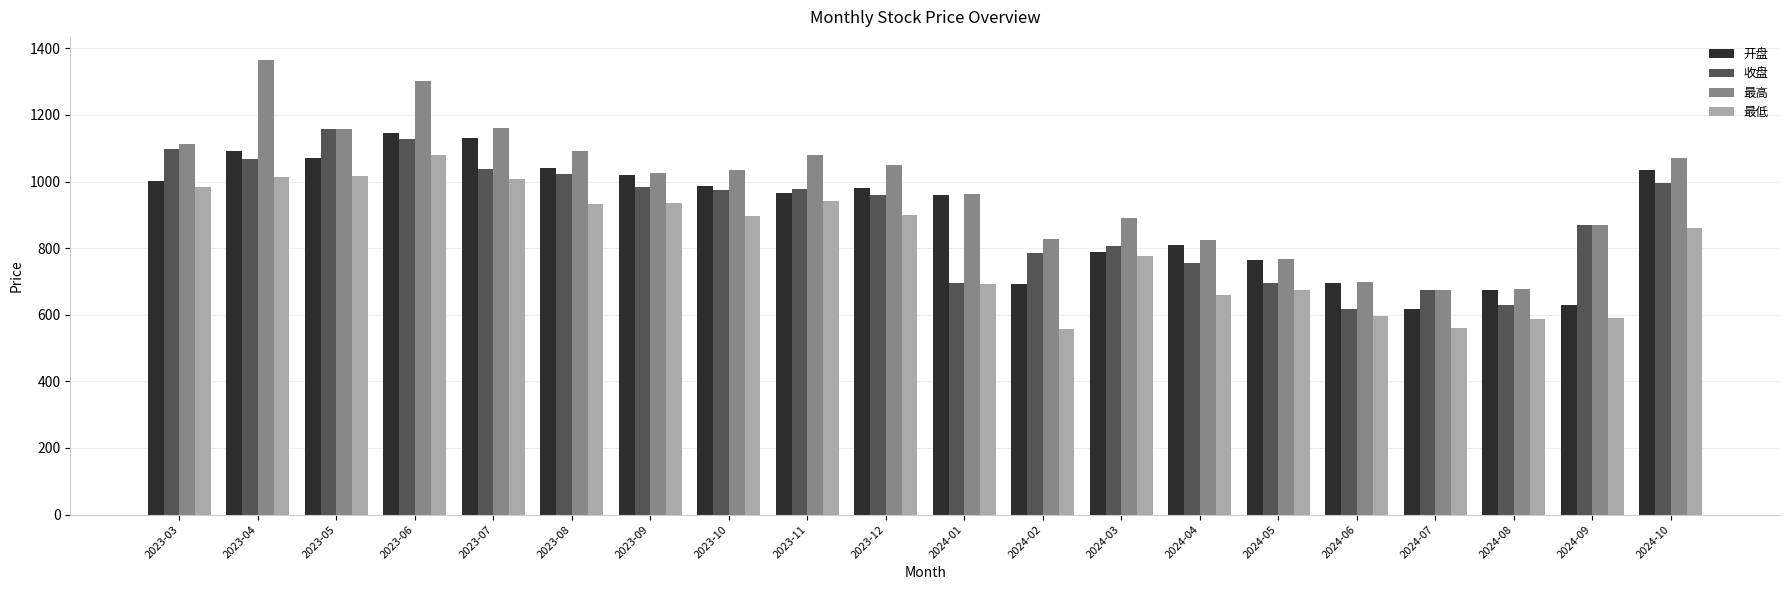

The value of 开盘 at 2024-06 is 696.8. True or false?

True